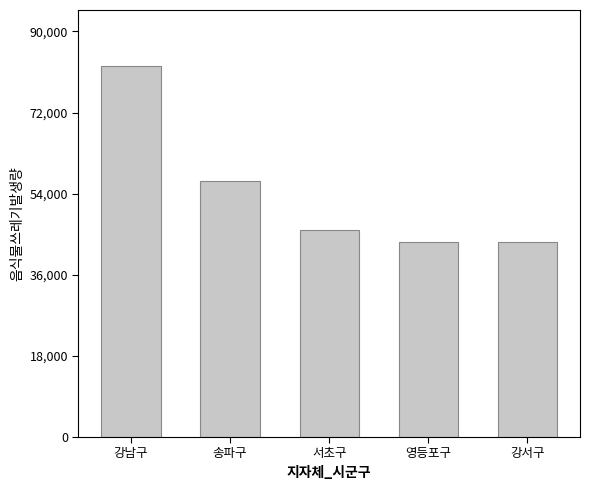

Which label corresponds to the largest value in the chart?

강남구